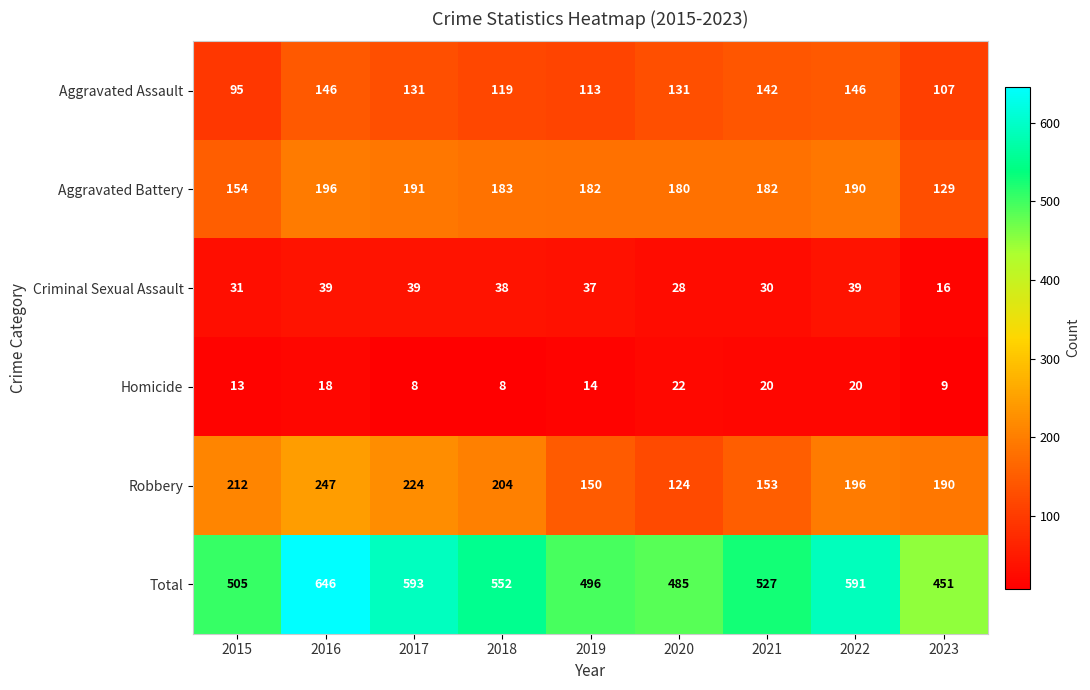

What is the difference between the second highest and minimum values in the Aggravated Battery series?

62